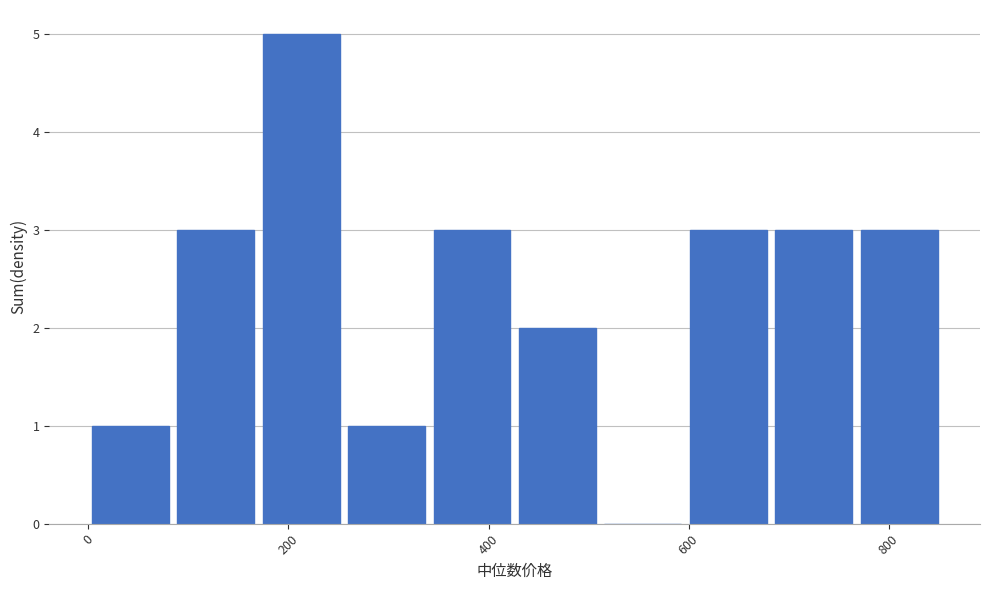

Reading left to right, transcribe this chart: for each bar, give the range it covers on the x-axis and its height. Neither the bar edges nor the heights are printed on the chart, so give them approximately, as read against the axes.

0 to 80: 1
80 to 180: 3
180 to 260: 5
260 to 340: 1
340 to 440: 3
440 to 520: 2
520 to 600: 0
600 to 680: 3
680 to 780: 3
780 to 860: 3